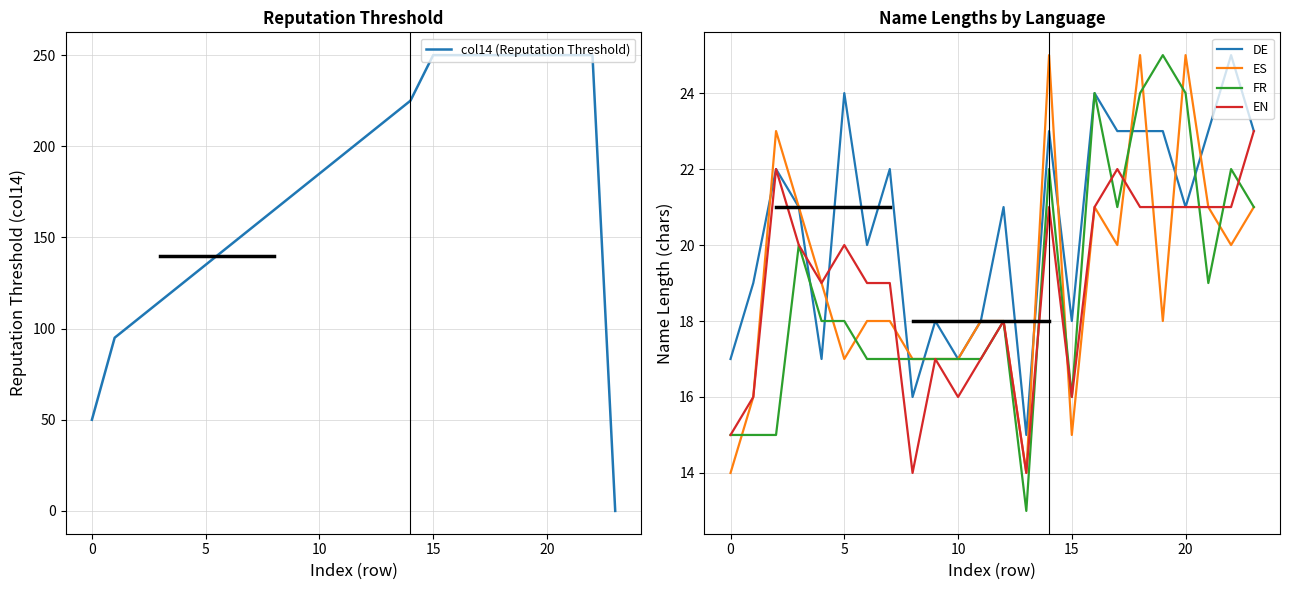

What is the highest value of the EN series?

23